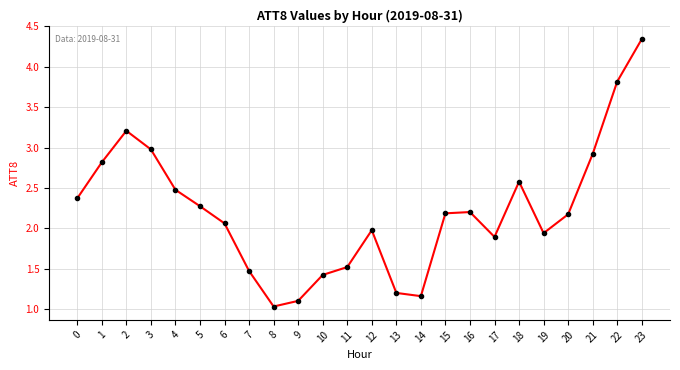

True or false: the data has more than 1 interior local peaks.

True